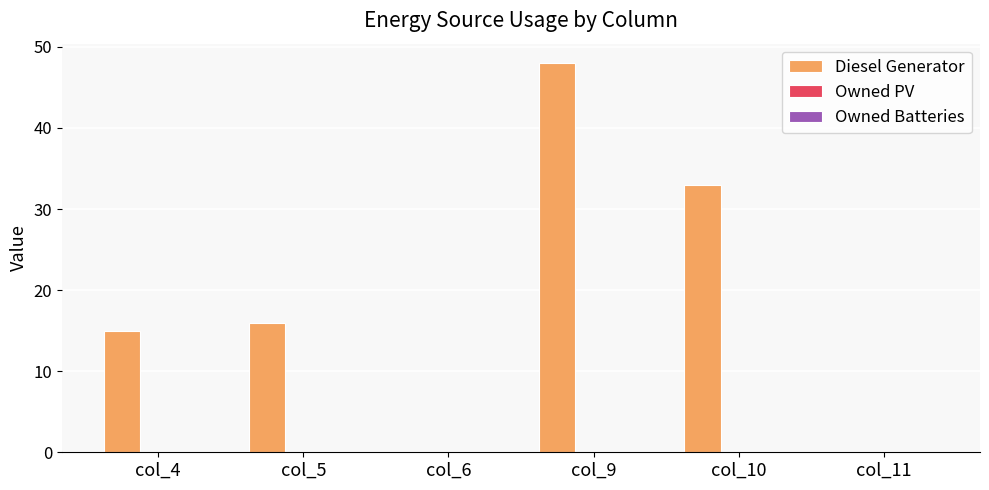

How many series are shown in this chart?

1